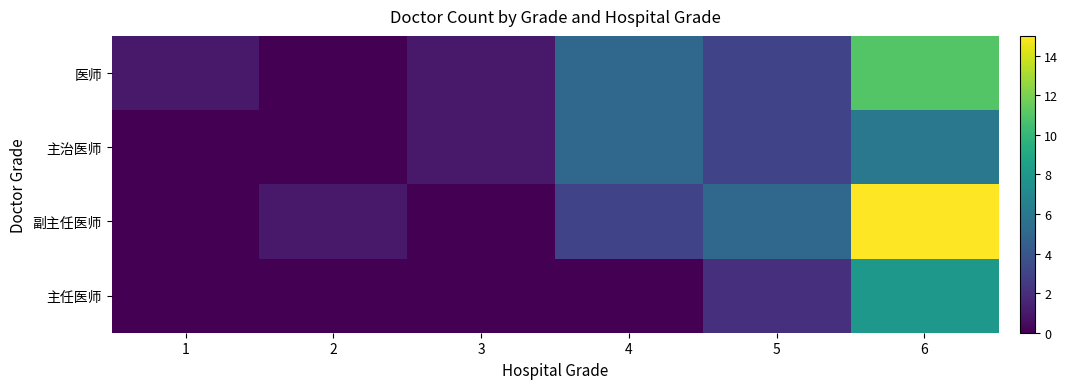

Reading left to right, list all the values displayed in this chart.

医师: 1=1	2=0	3=1	4=5	5=3	6=11
主治医师: 1=0	2=0	3=1	4=5	5=3	6=6
副主任医师: 1=0	2=1	3=0	4=3	5=5	6=15
主任医师: 1=0	2=0	3=0	4=0	5=2	6=8